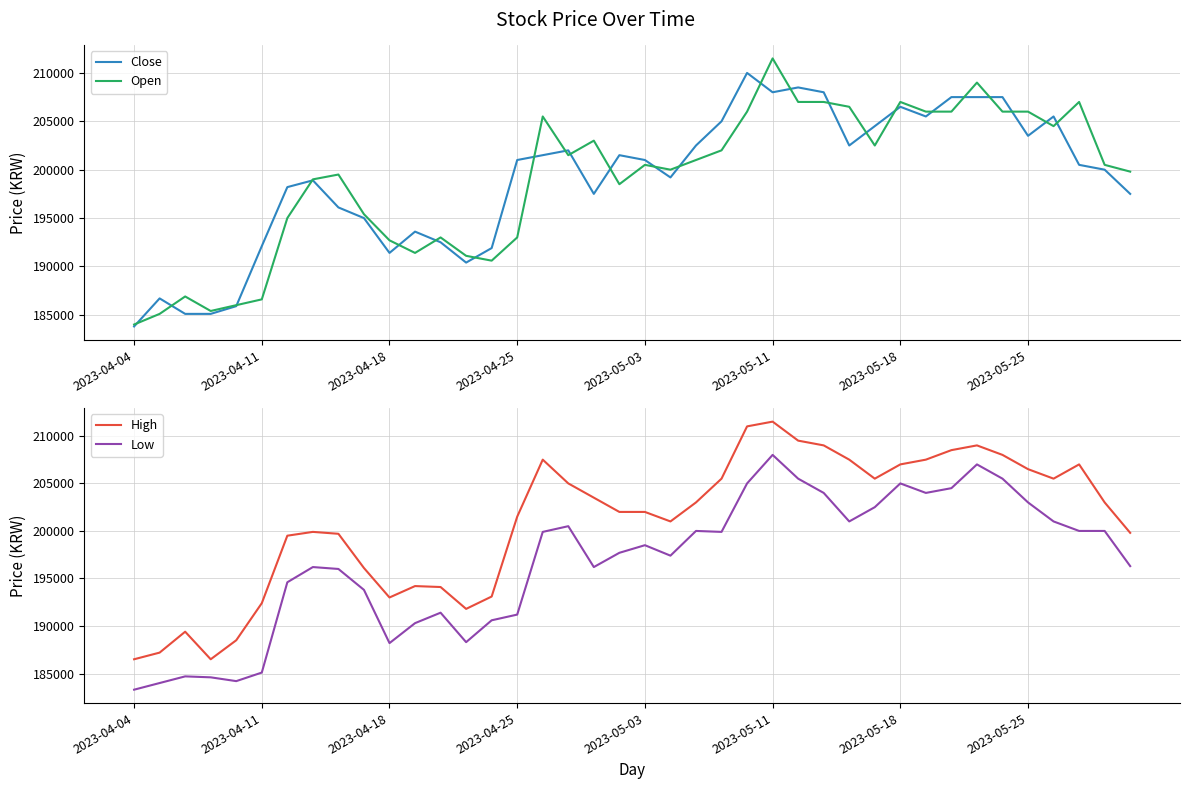

What is the maximum value for Close?

210000